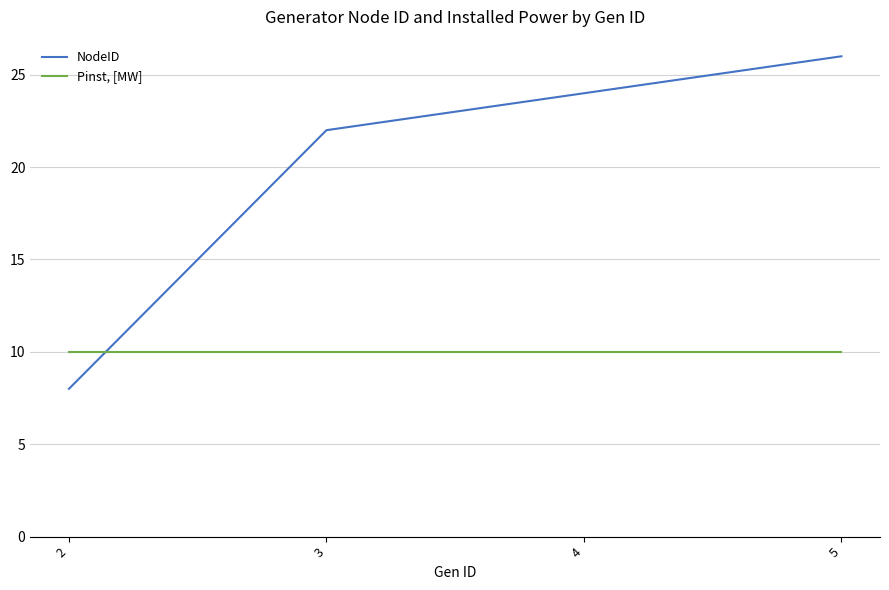

Rank the series by their maximum value, from lowest to highest.

Pinst, [MW], NodeID